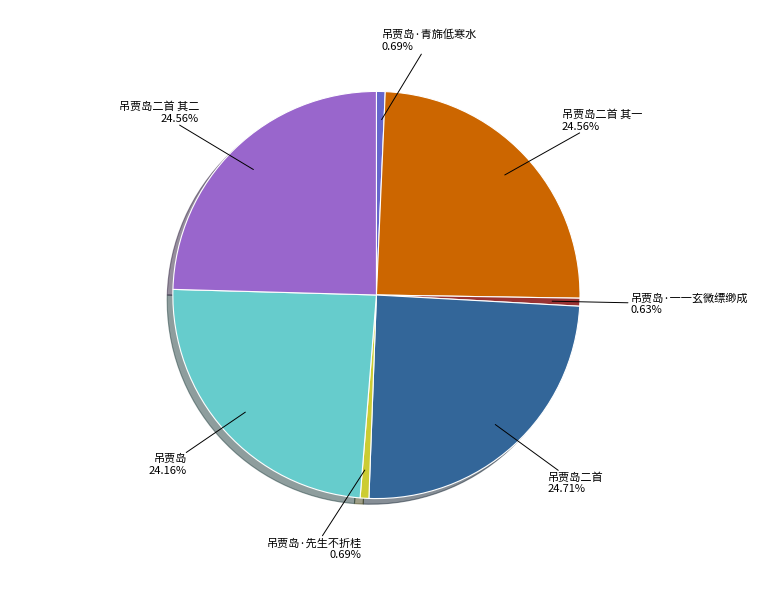

Is there any slice that represents more than half of the pie?

No